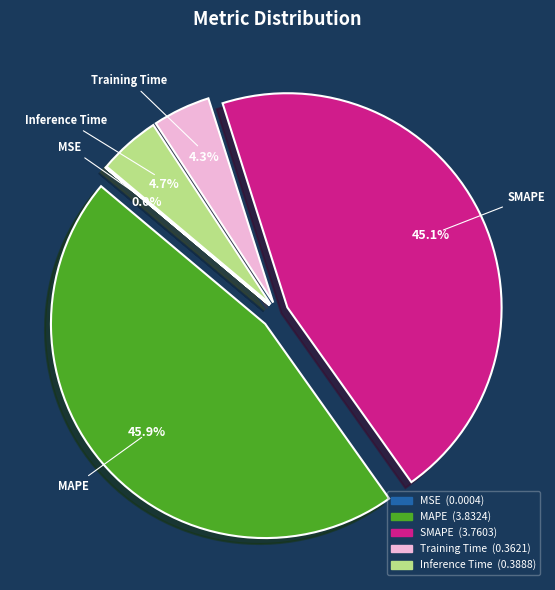

Which has a higher value, Inference Time or SMAPE?

SMAPE